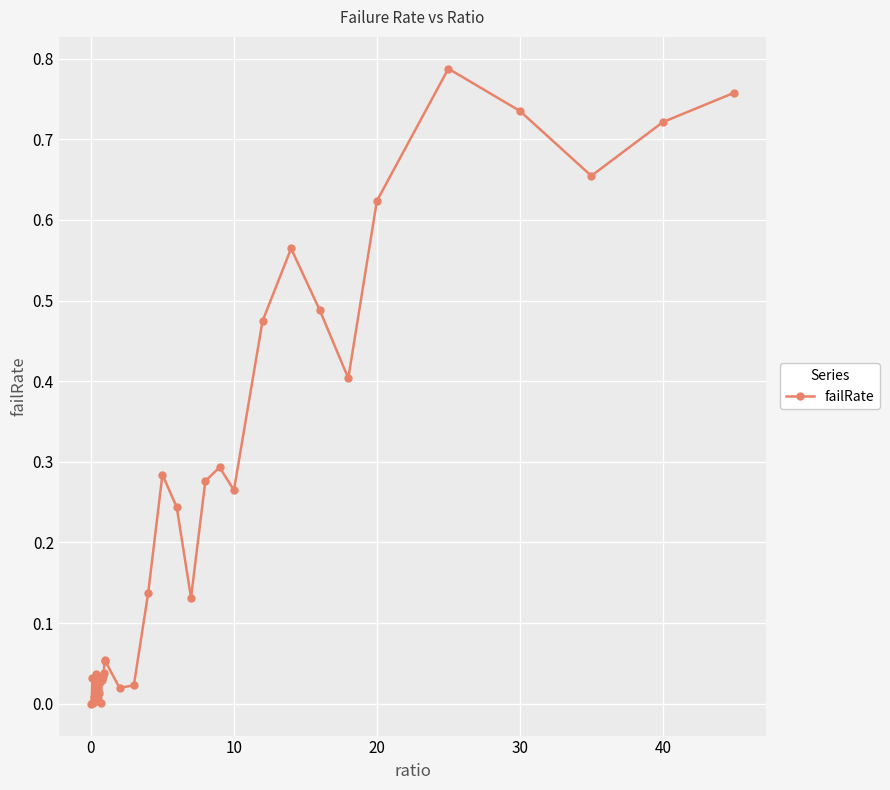

The value at 0 is 0.0. True or false?

True